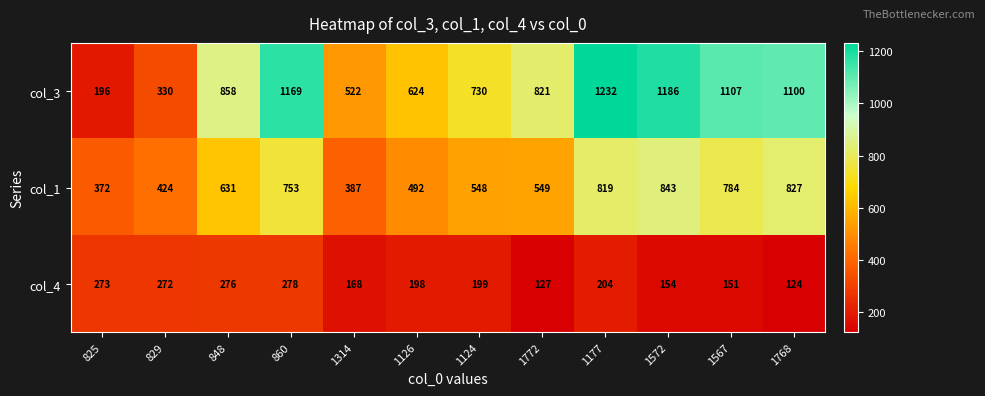

What is the average value of the col_1 series?

619